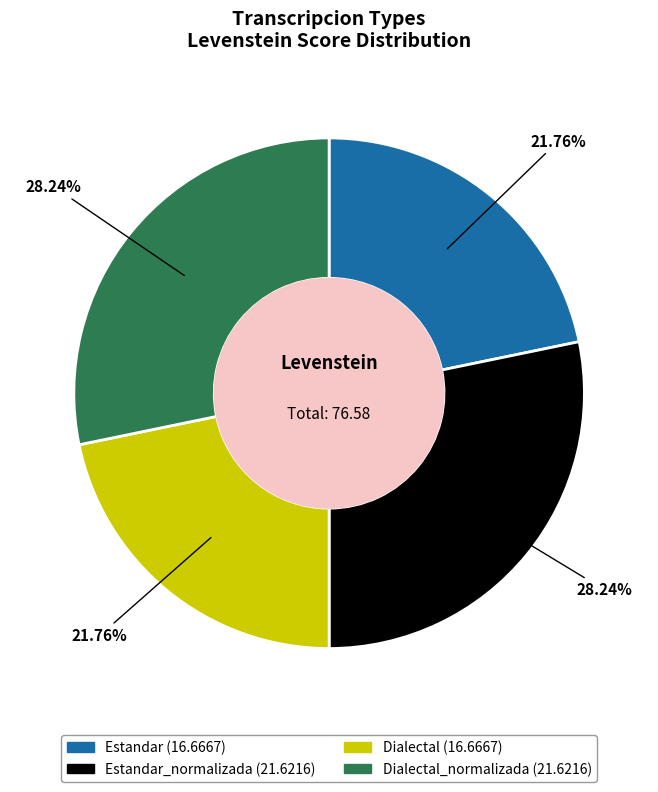

Is there a majority slice in this chart?

No